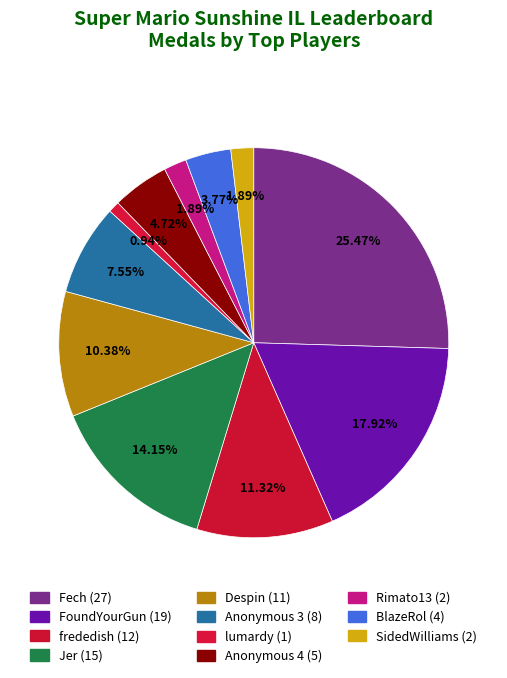

Count the number of slices in the pie.

11